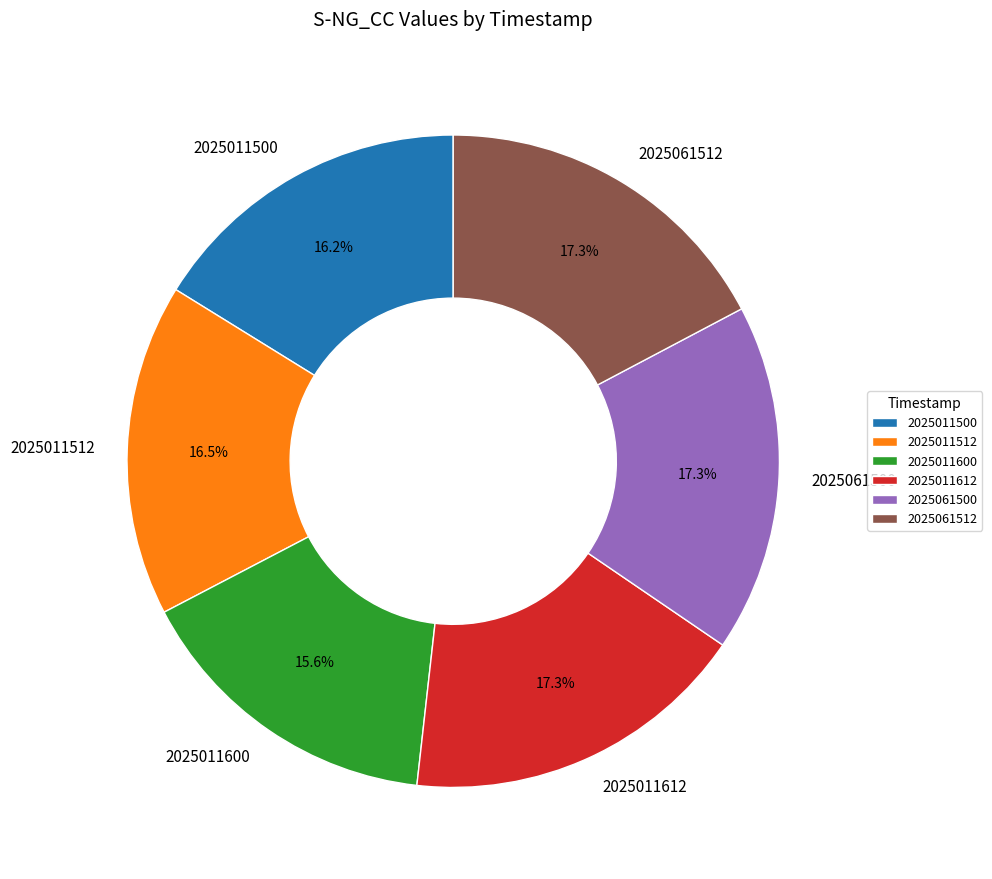

Does 2025061500 account for over 50% of the chart?

No